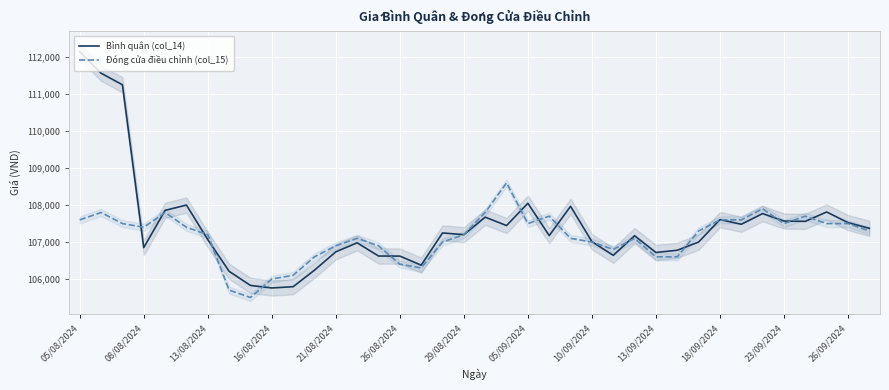

What are all the series names shown in the legend?

Bình quân (col_14), Đóng cửa điều chỉnh (col_15)